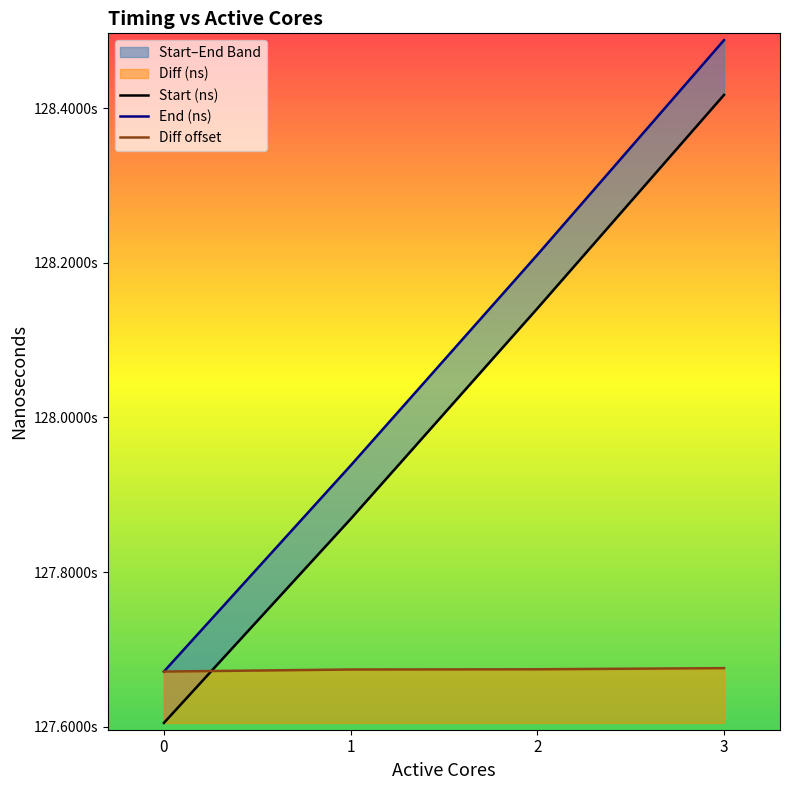

At how many categories does at least one series exceed 127991779594?

2